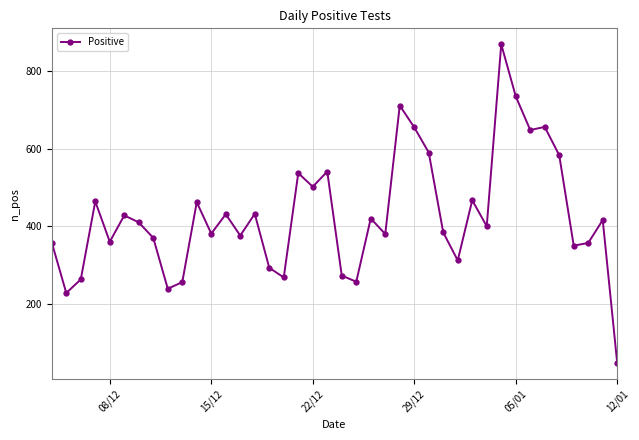

True or false: there are more than 2 points higher than both neighbors.

True